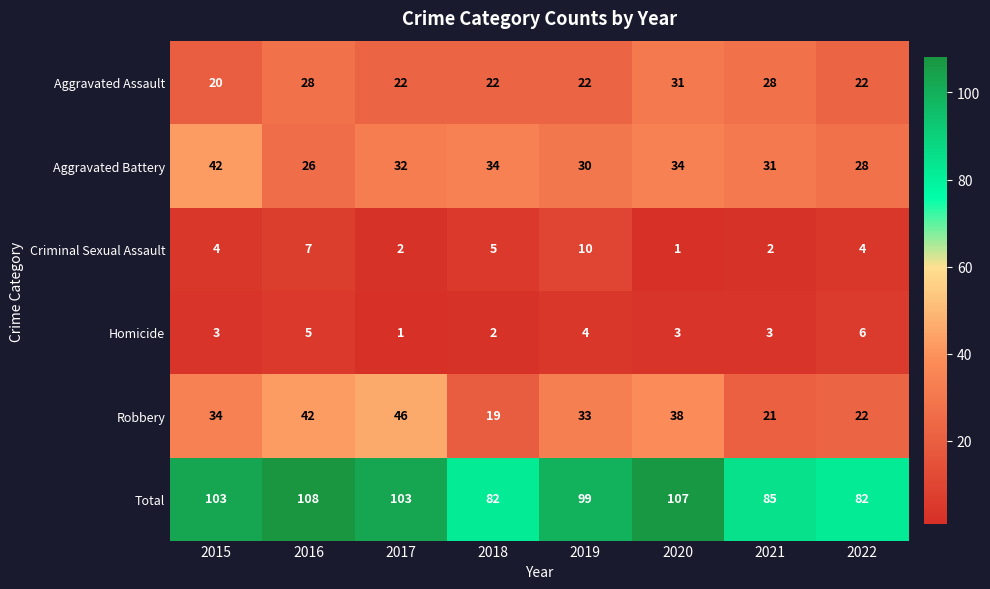

List the series in order of their peak value, highest first.

Total, Robbery, Aggravated Battery, Aggravated Assault, Criminal Sexual Assault, Homicide